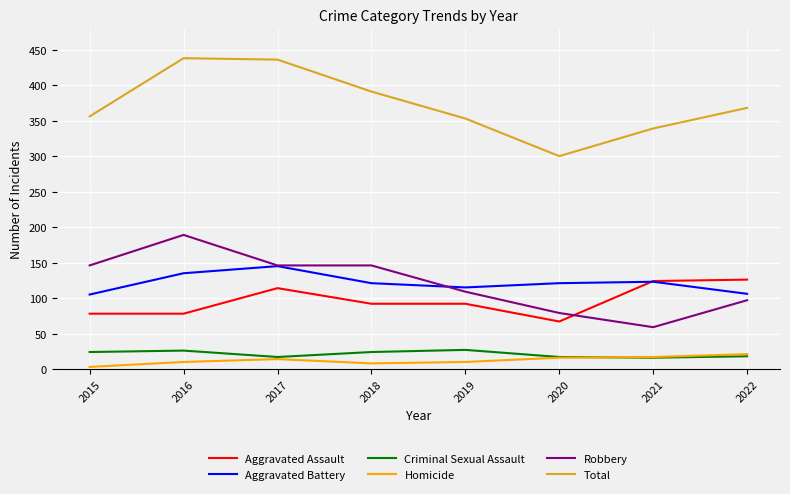

Rank the series by their maximum value, from lowest to highest.

Homicide, Criminal Sexual Assault, Aggravated Assault, Aggravated Battery, Robbery, Total